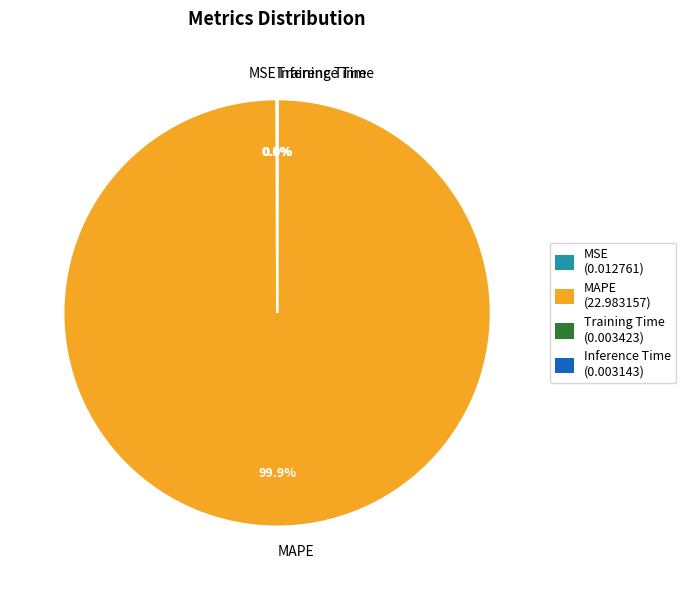

Which slice is the largest?

MAPE